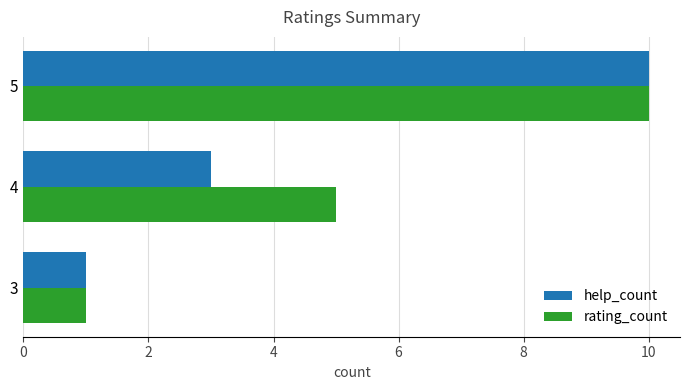

Rank the categories by help_count value from highest to lowest.

5, 4, 3